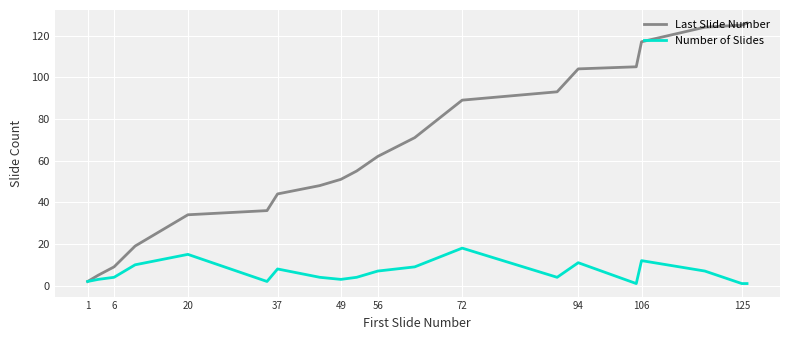

Which series has the widest spread of values?

Last Slide Number